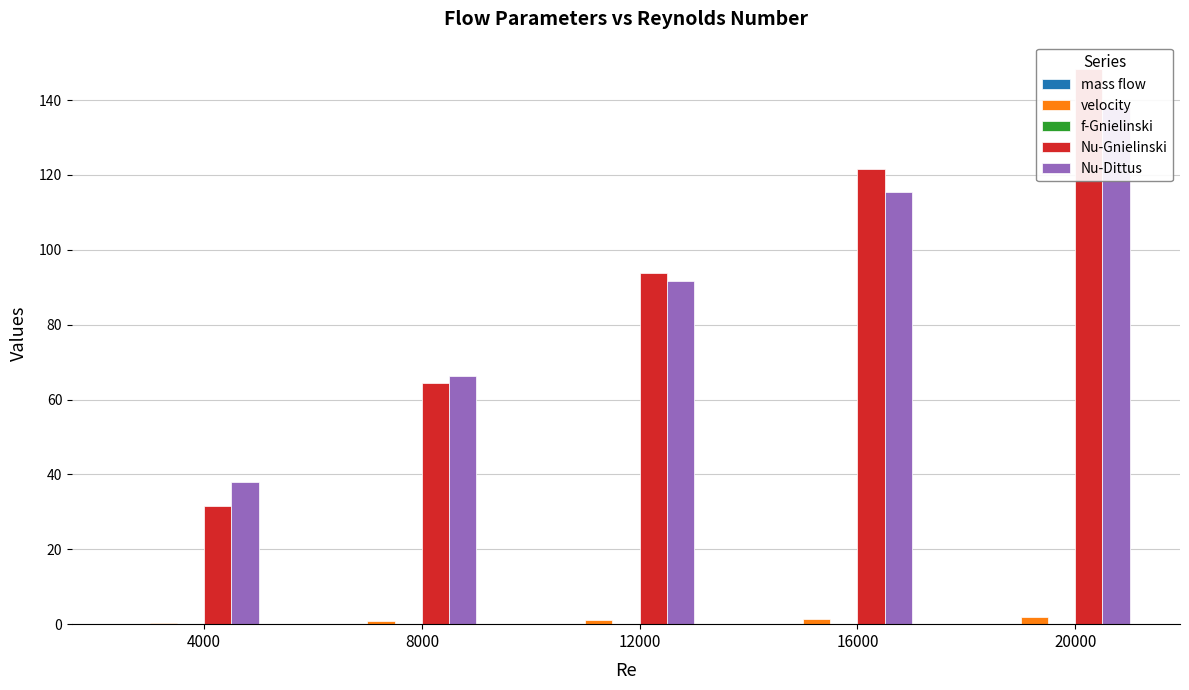

Are the bars grouped side by side (vs. stacked)?

Yes